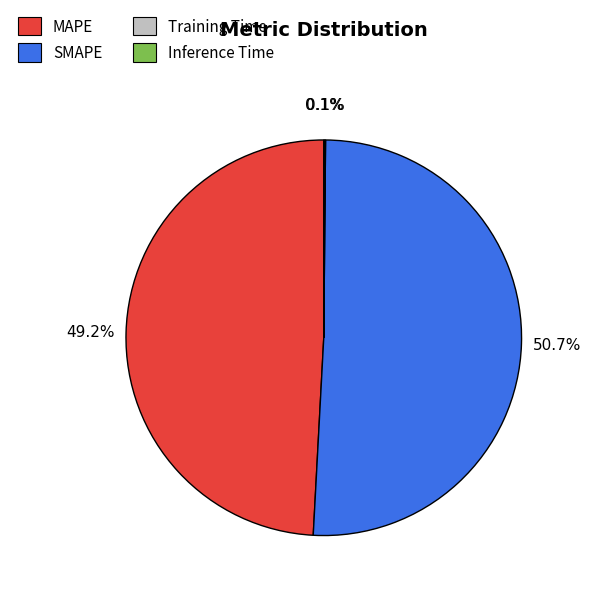

To the nearest percent, what is the difference between the largest and smallest slice percentages?

51%